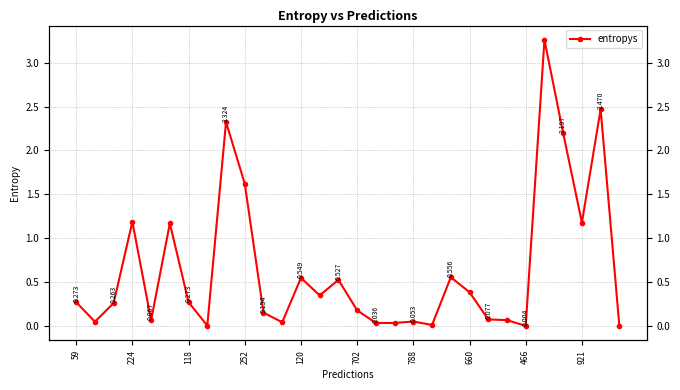

How many interior local valleys (lower than both neighbors) does the data have?

9